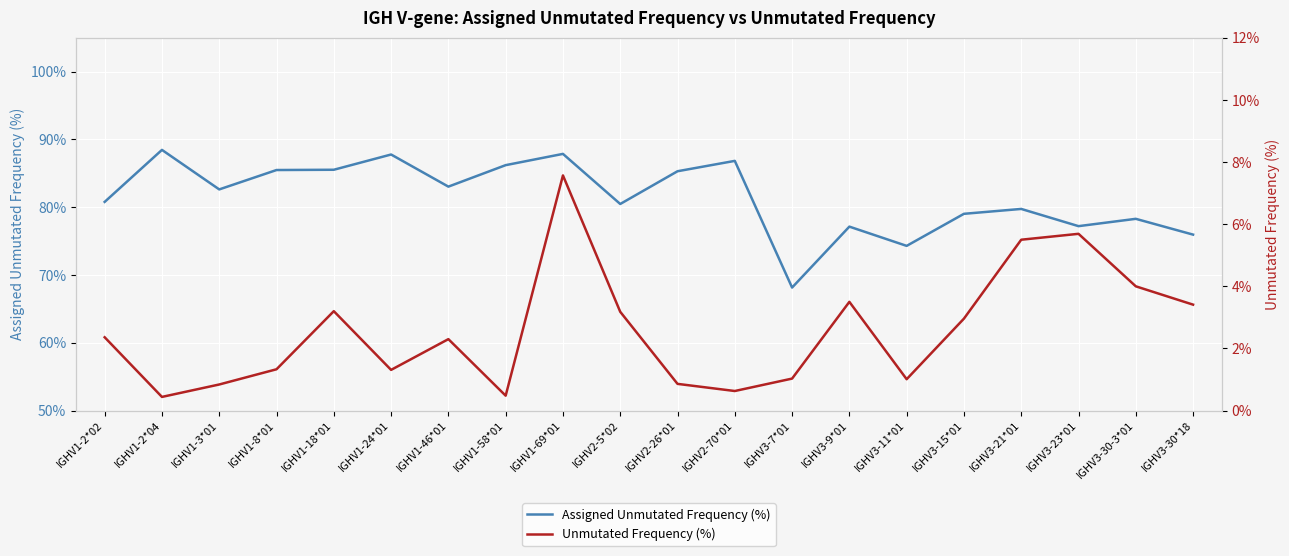

List the series in order of their peak value, highest first.

Assigned Unmutated Frequency (%), Unmutated Frequency (%)